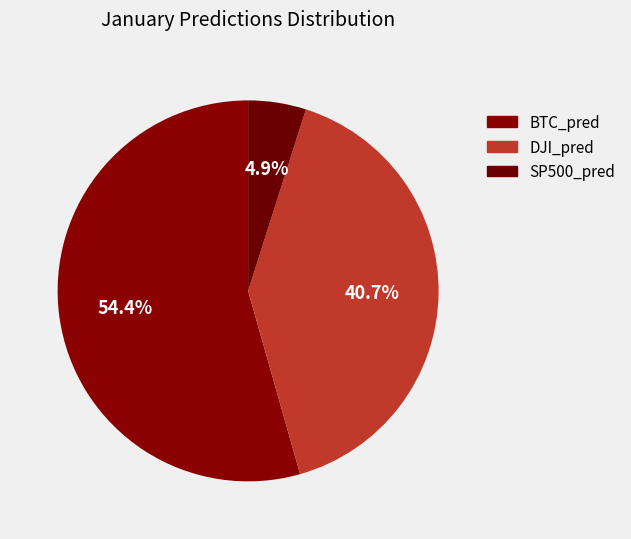

How many segments does this pie chart have?

3